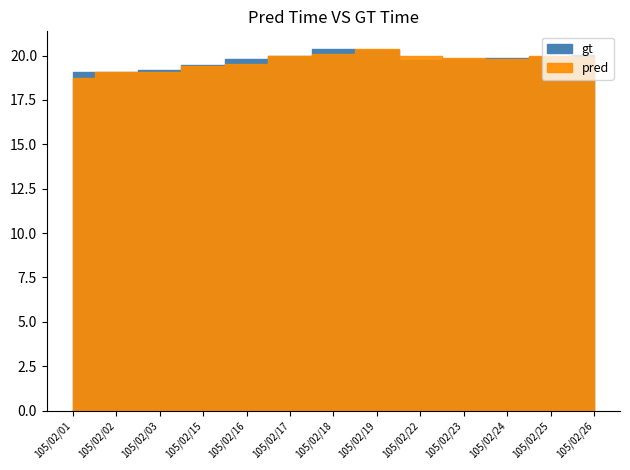

Reading left to right, extract all data points from this chart.

gt: 105/02/01=19.1	105/02/02=19.1	105/02/03=19.2	105/02/15=19.4	105/02/16=19.8	105/02/17=19.9	105/02/18=20.4	105/02/19=20.3	105/02/22=19.8	105/02/23=19.8	105/02/24=19.9	105/02/25=19.9	105/02/26=20.1
pred: 105/02/01=18.8	105/02/02=19.1	105/02/03=19.1	105/02/15=19.4	105/02/16=19.6	105/02/17=20.0	105/02/18=20.1	105/02/19=20.4	105/02/22=20.0	105/02/23=19.9	105/02/24=19.8	105/02/25=20.0	105/02/26=19.9